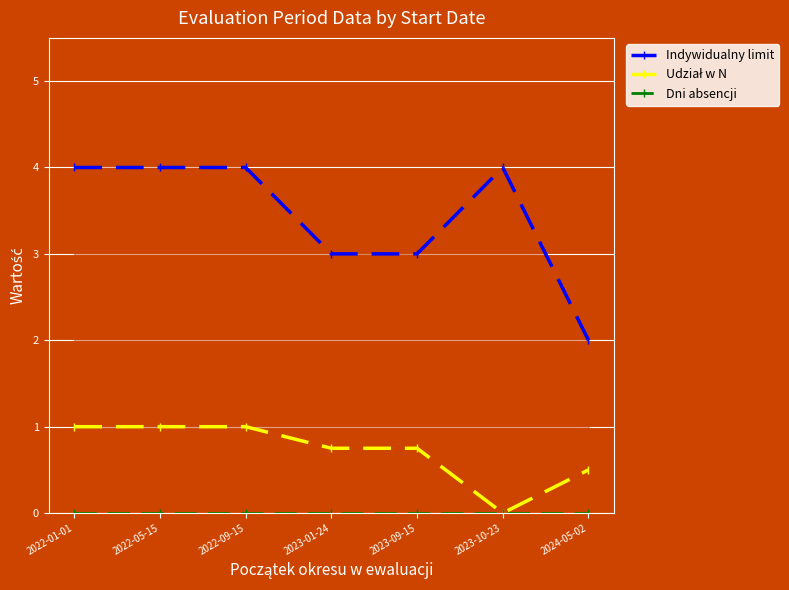

Between 2023-10-23 and 2022-09-15, which is larger?

2023-10-23